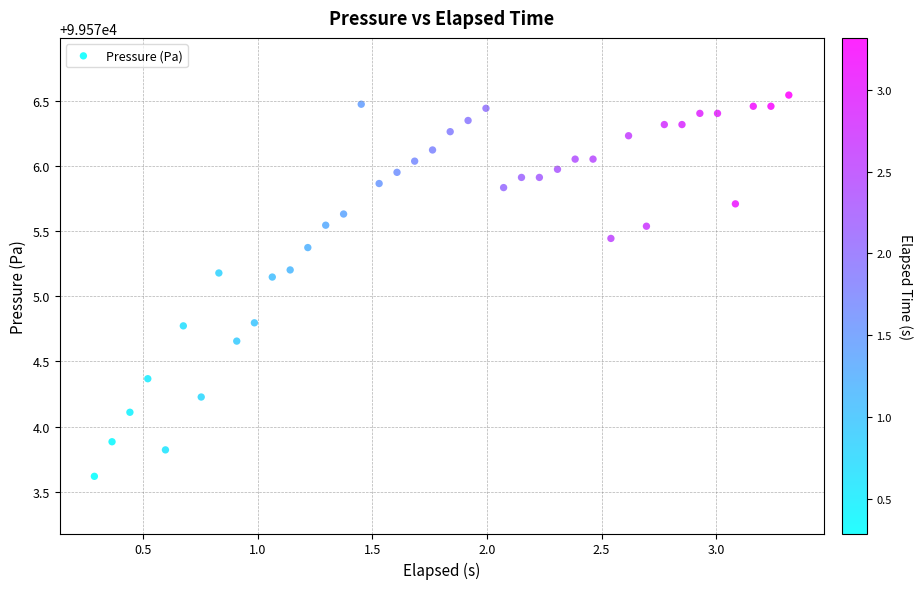

What is the range of Y values (max minus min)?

2.9